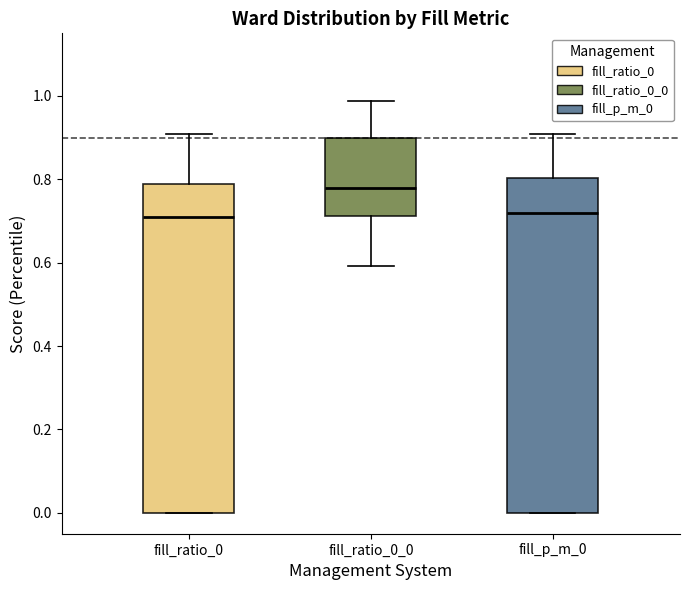

Reading left to right, transcribe this box plot: for each box, give where its median line is, the range the box spans, and where its two whiskers end, as read against the y-axis. The values are not printed on the chart, so give them approximately, as read against the axis.

fill_ratio_0: median 0.72, box 0.00 to 0.78, whiskers 0.00 to 0.90
fill_ratio_0_0: median 0.78, box 0.72 to 0.90, whiskers 0.60 to 0.98
fill_p_m_0: median 0.72, box 0.00 to 0.80, whiskers 0.00 to 0.90